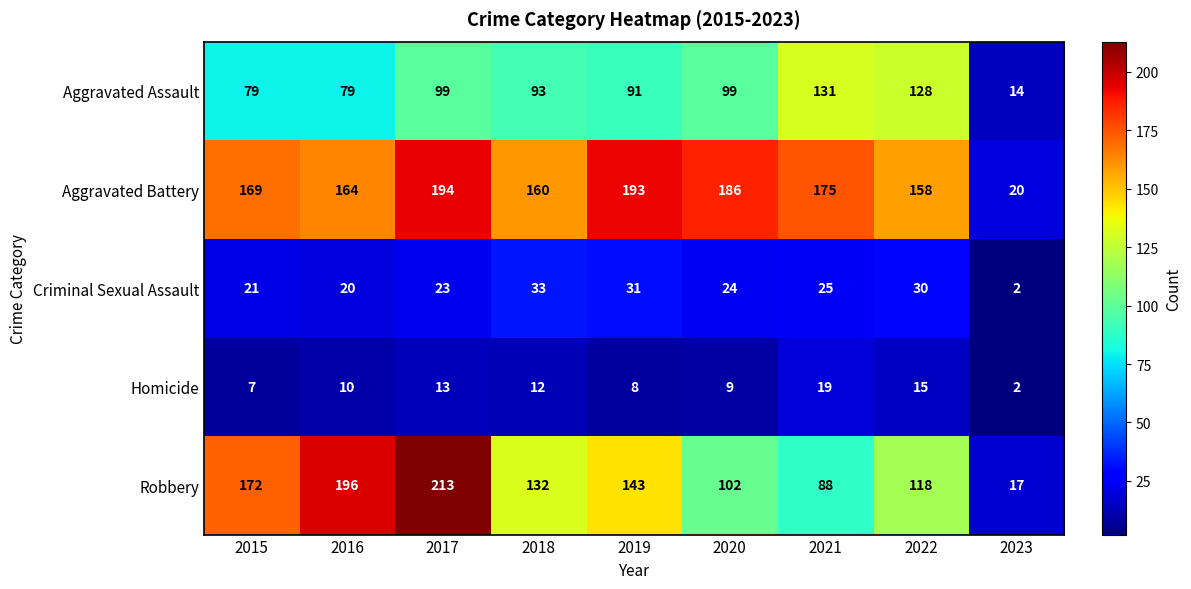

The Aggravated Battery series shows 11 at 2023. True or false?

False